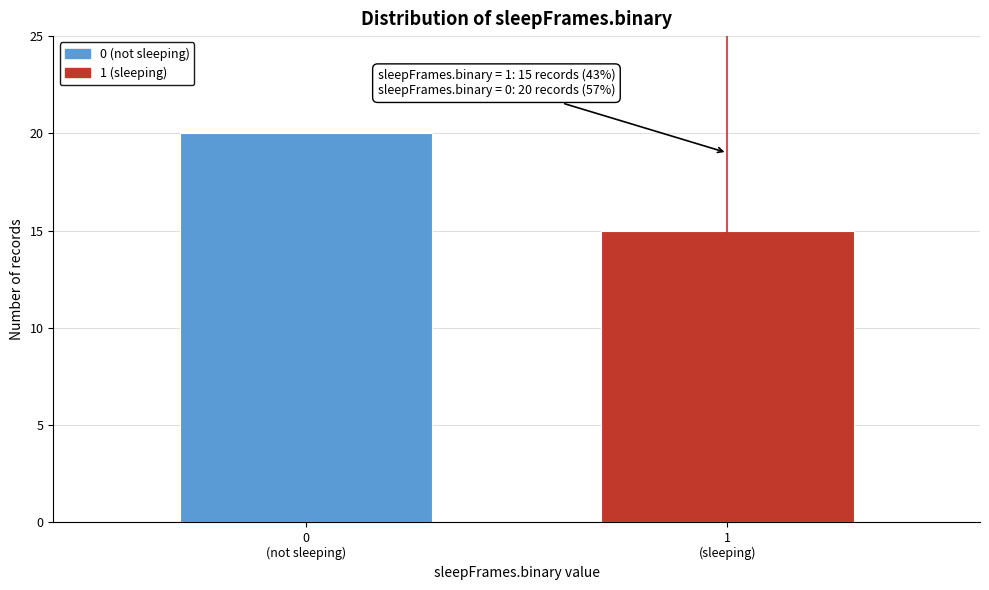

Reading right to left, transcribe all the data shown in this chart.

15	20